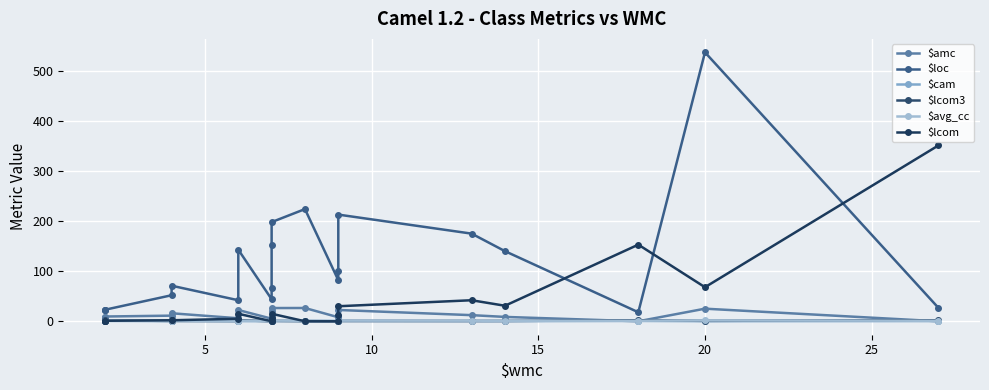

What is the difference between the second highest and minimum values in the $lcom series?

153.0